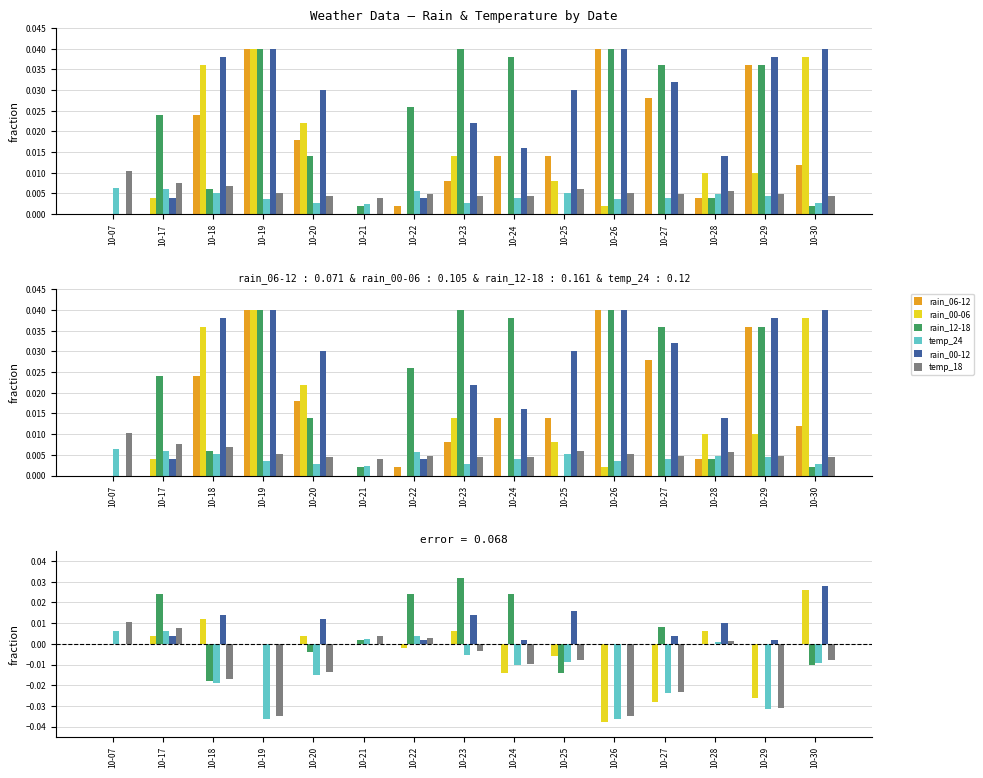

Which has a higher value, 10-24 or 10-23?

10-24